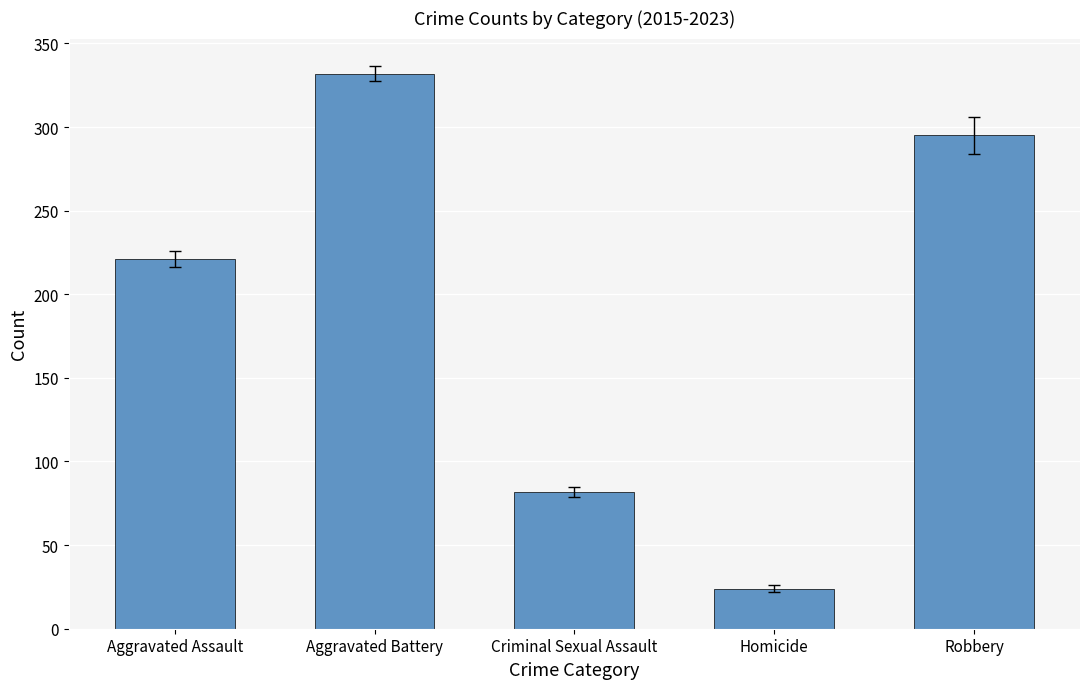

What is the value of the 3rd bar from the left?

82